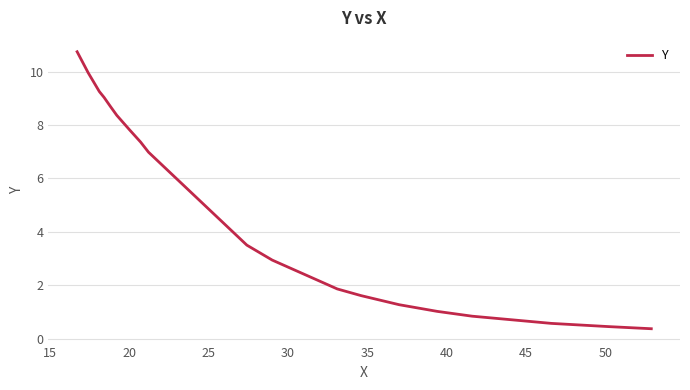

What is the maximum value shown in the chart?

10.7